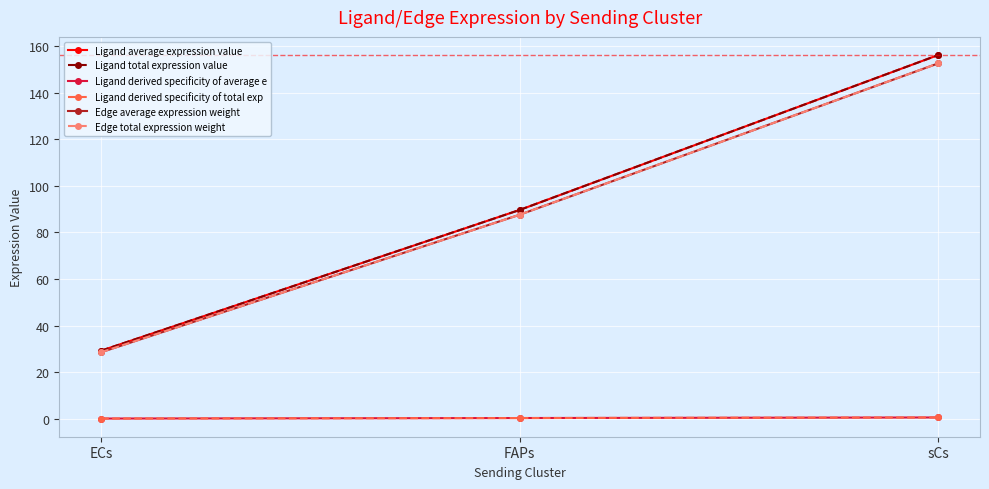

What position from the left is sCs?

3